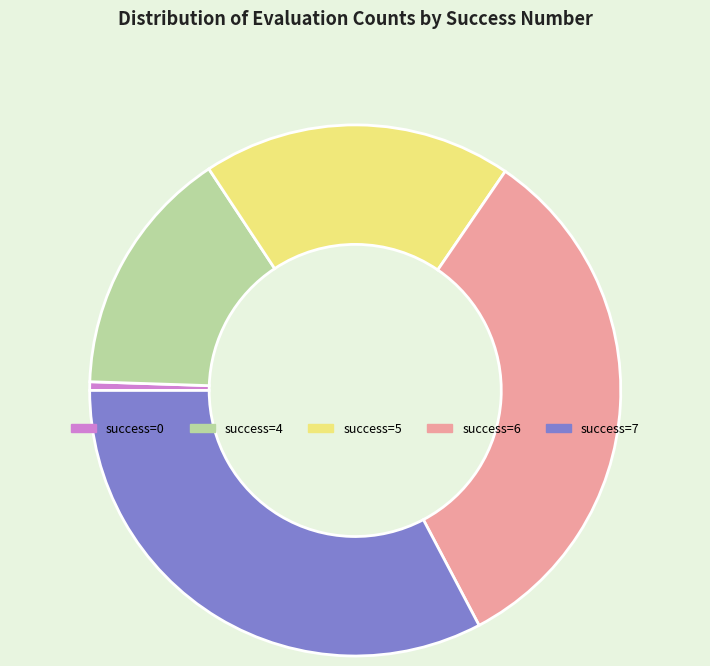

The success=7 slice represents 43% of the pie. True or false?

False